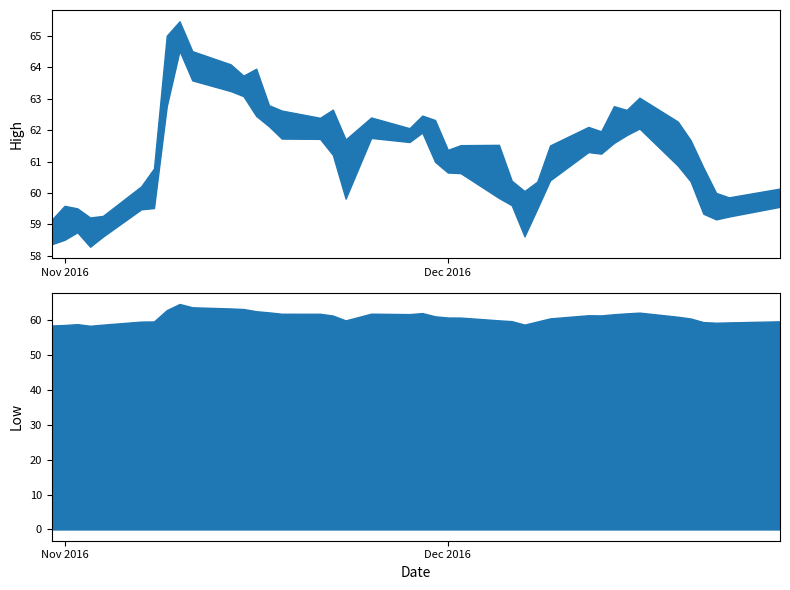

True or false: High and Low cross at least once.

False